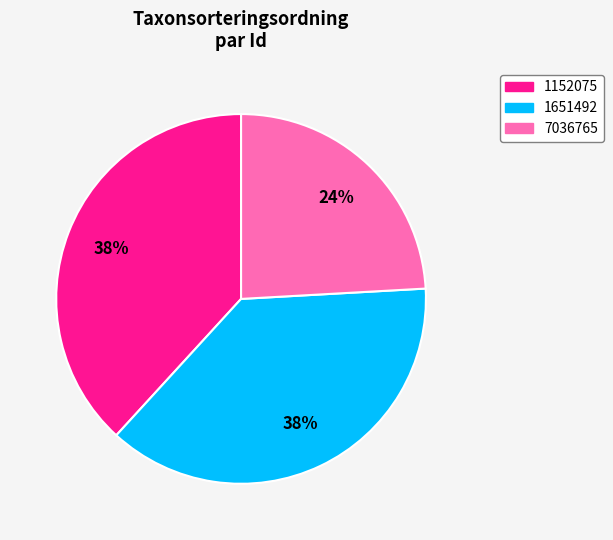

Which slice is the largest?

1152075